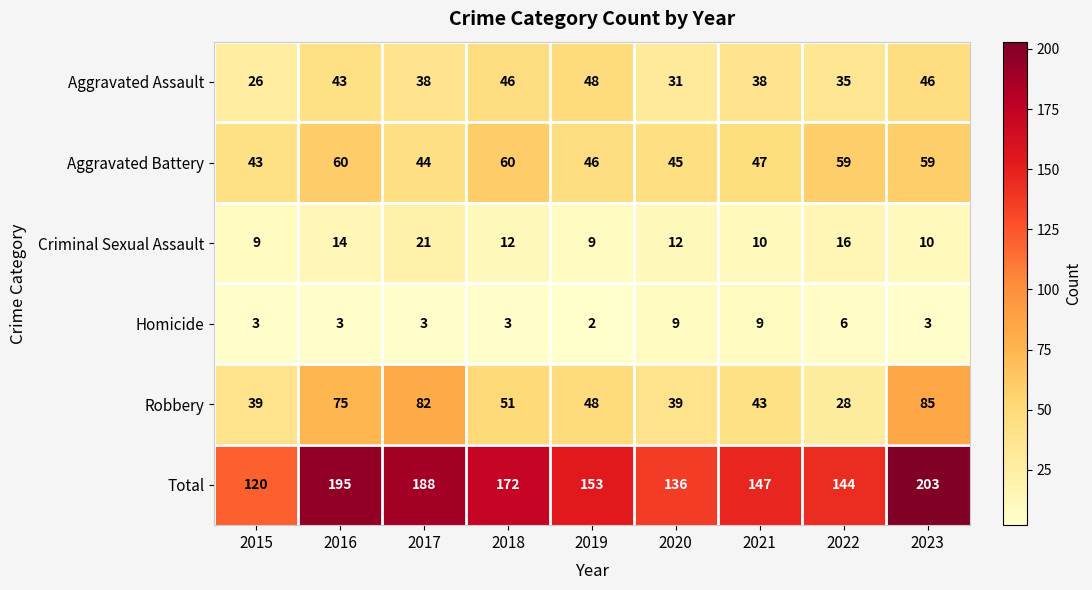

Which series has the largest range (max minus min)?

Total